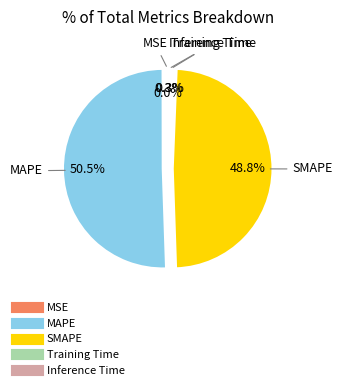

Which has a higher value, MAPE or SMAPE?

MAPE